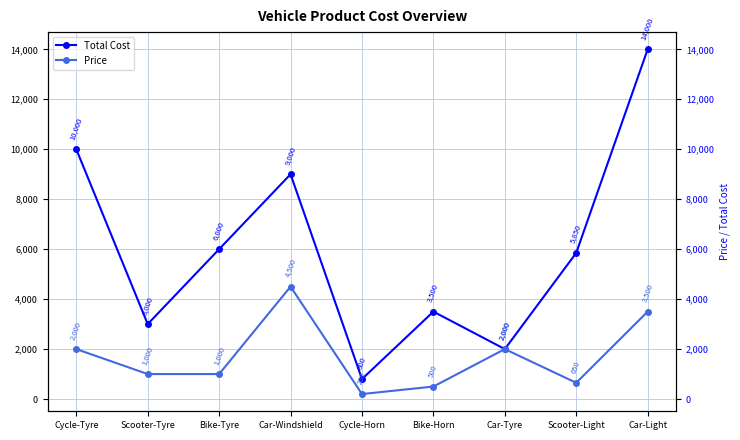

Where is the first local maximum for Price?

Car-Windshield